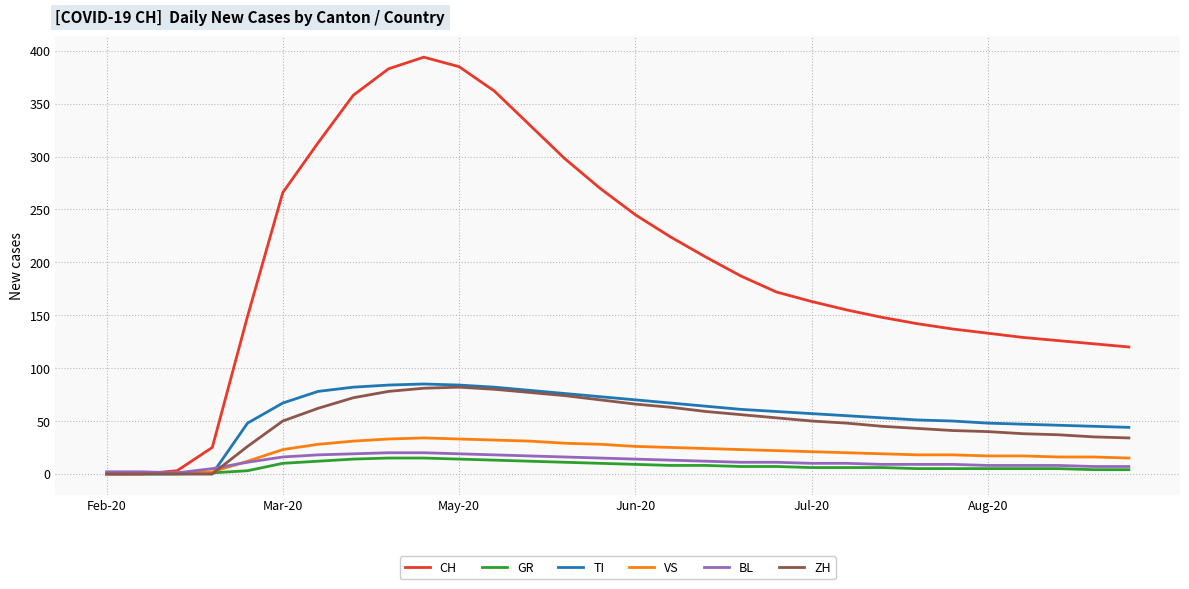

Which series has the largest total across all categories?

CH